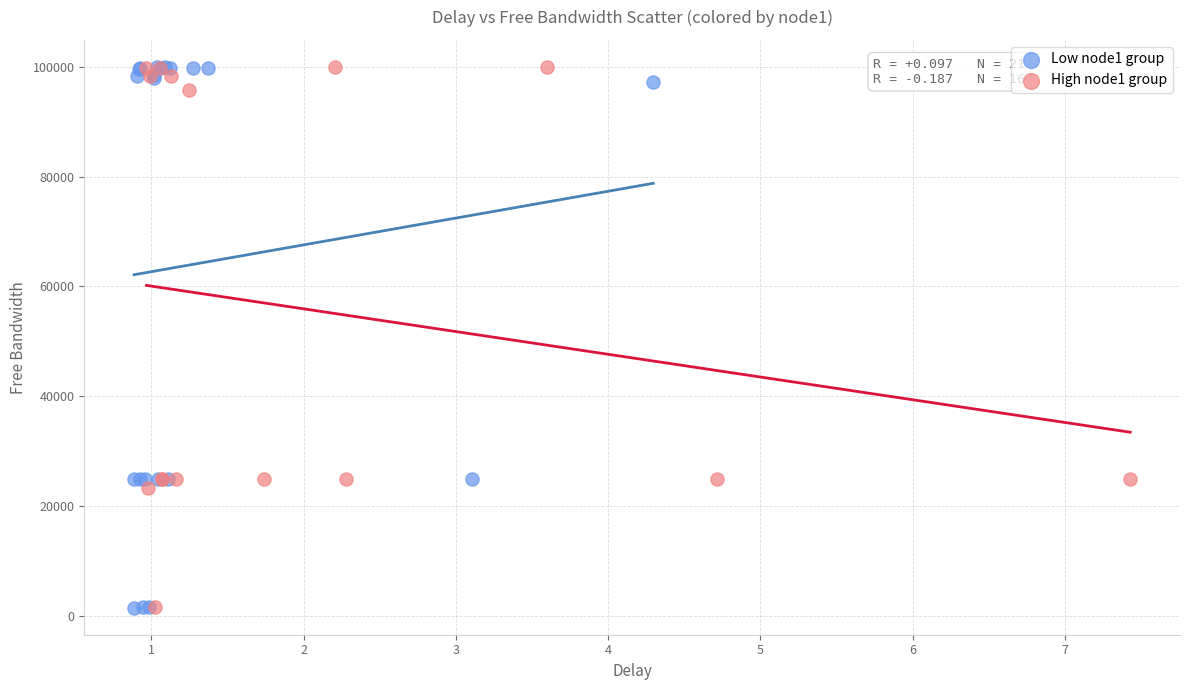

What are all the series names shown in the legend?

Low node1 group, High node1 group